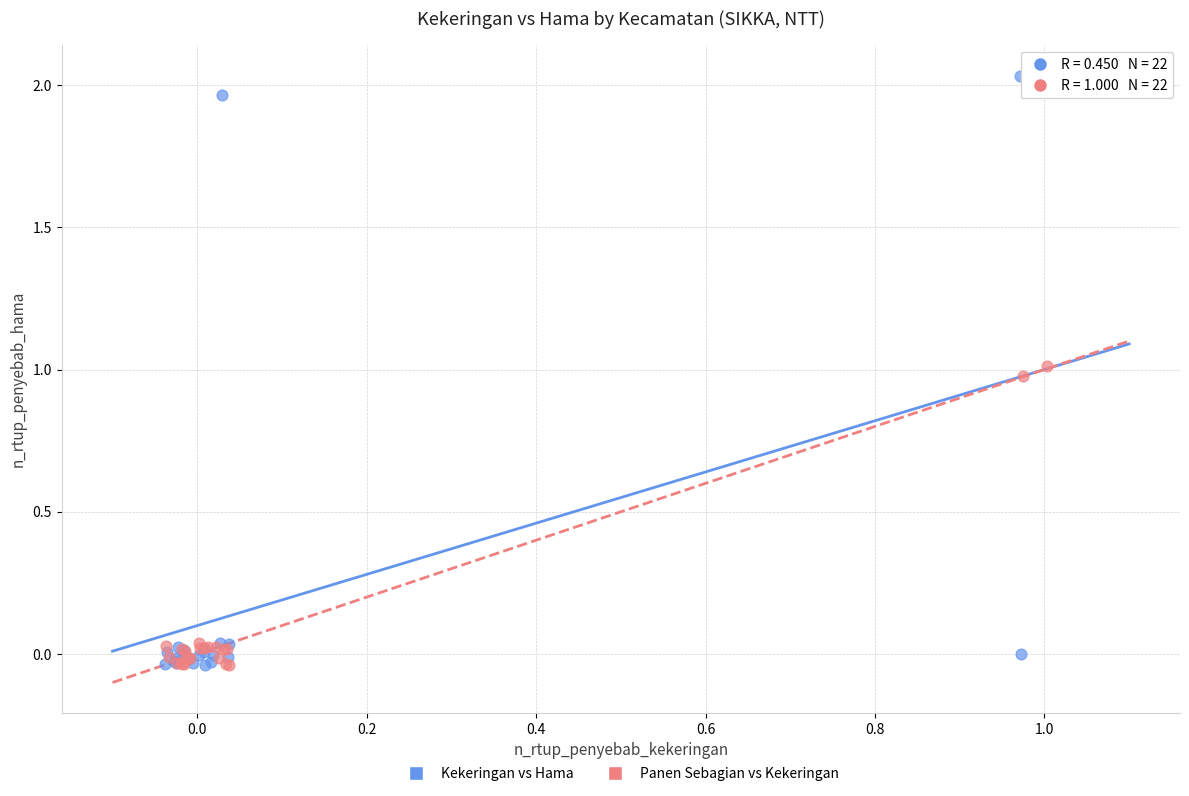

Which series has the largest Y range (max minus min)?

Kekeringan vs Hama